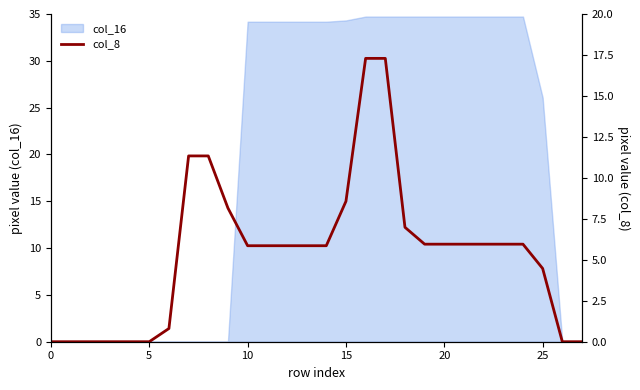

What is the label of the 15th point from the right?

13